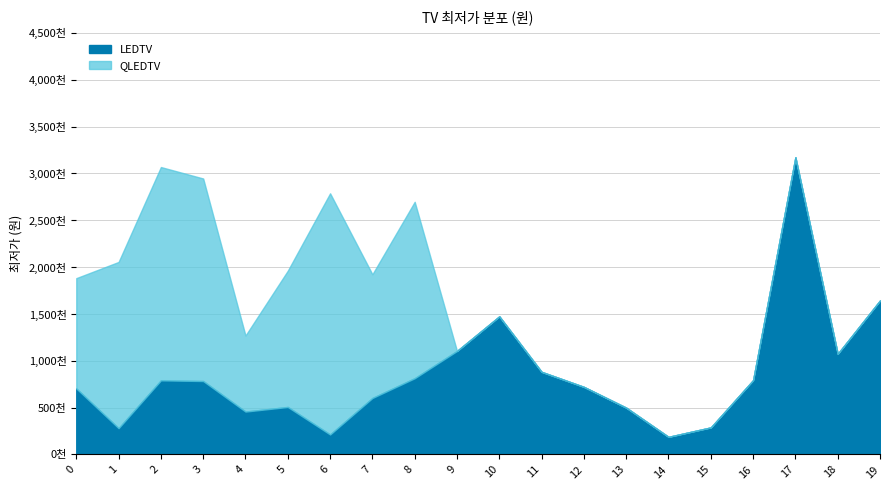

At which category does the chart reach its minimum across all series?

14